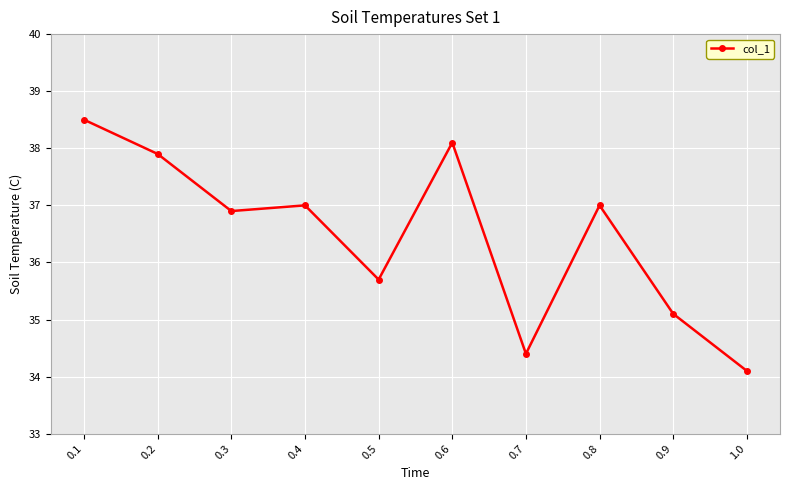

Where is the first local maximum?

0.4